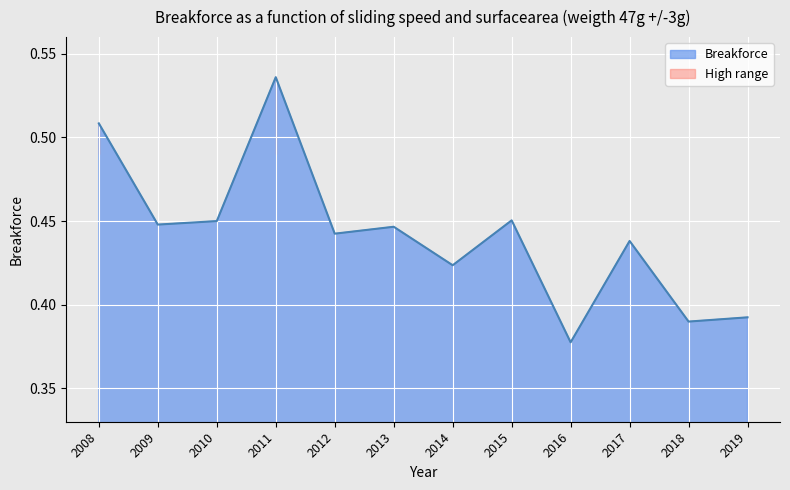

Is it true that Breakforce equals 0.2 at 2017?

False